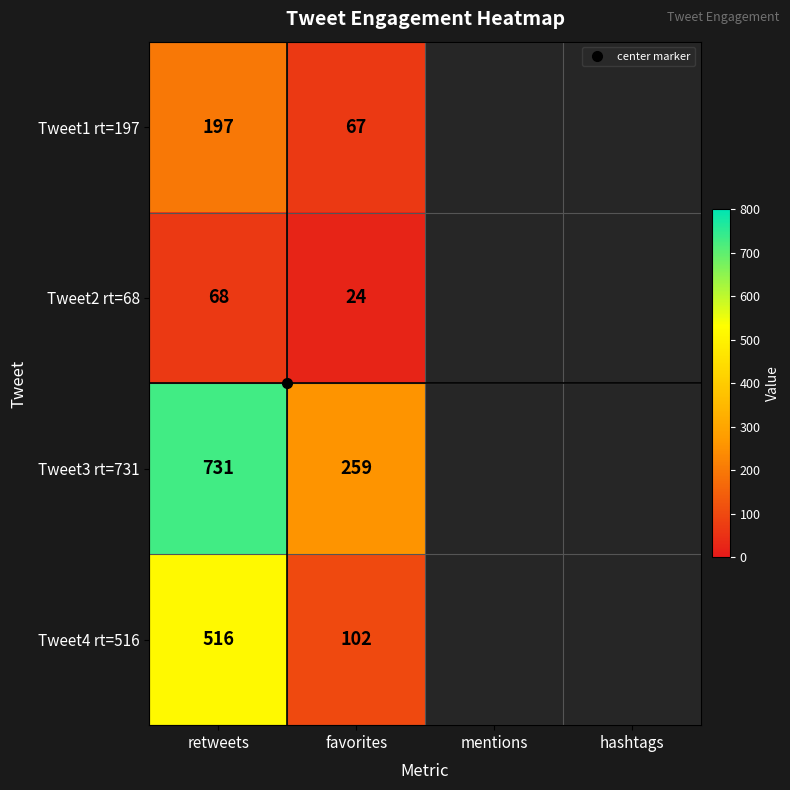

List the labels in order of Tweet2 rt=68 value, smallest first.

favorites, mentions, hashtags, retweets